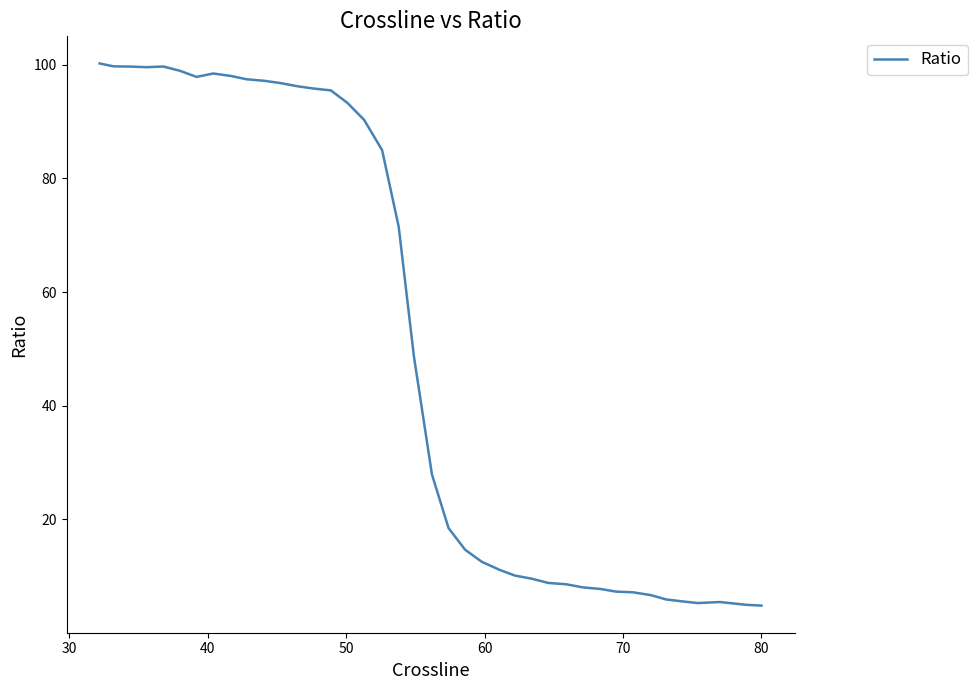

How many lines are shown in the chart?

1